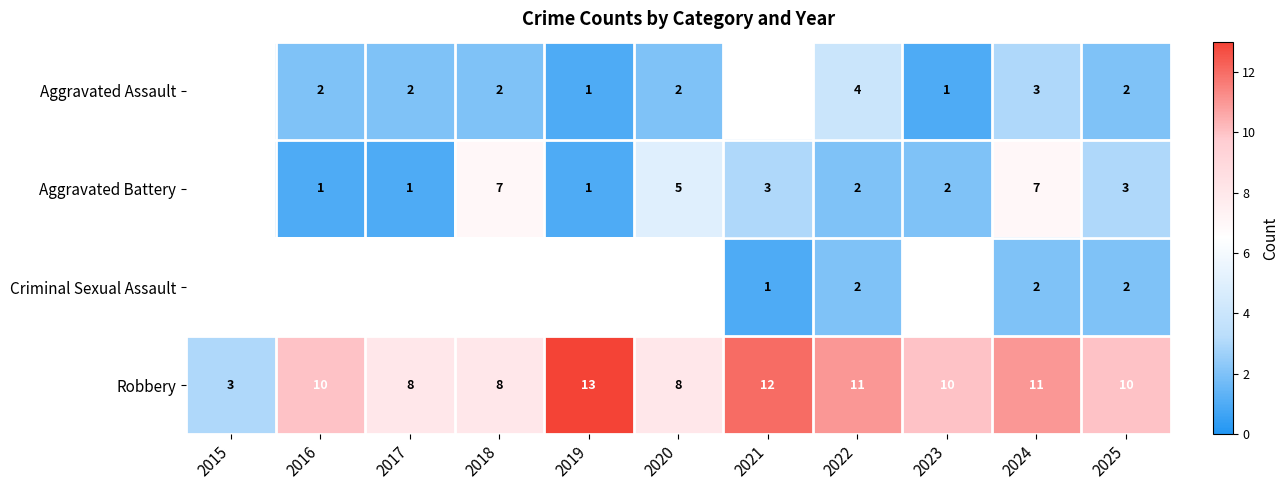

Count the Robbery values in the range 8 to 11.

8